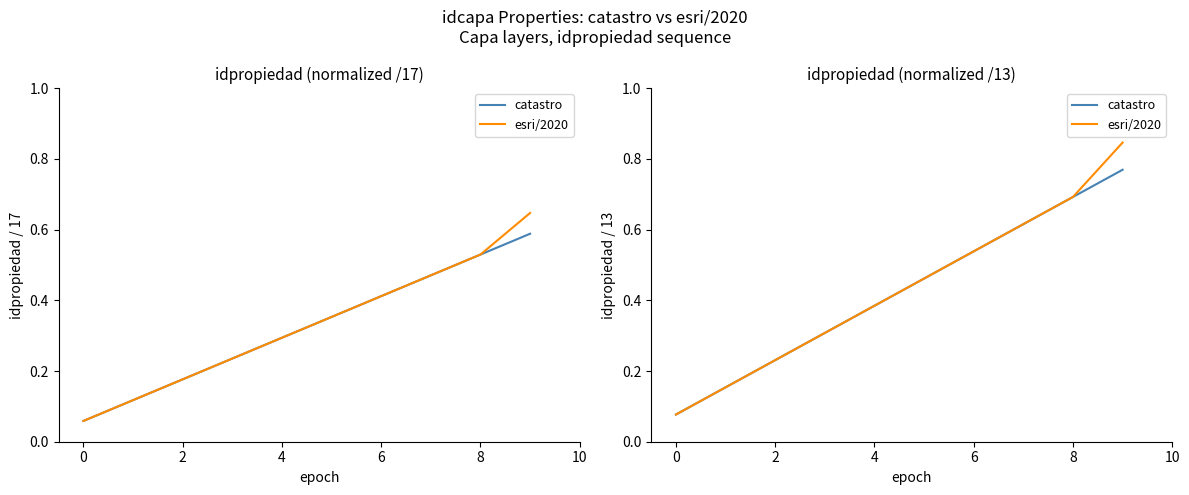

Does the chart display data point markers on the line(s)?

No